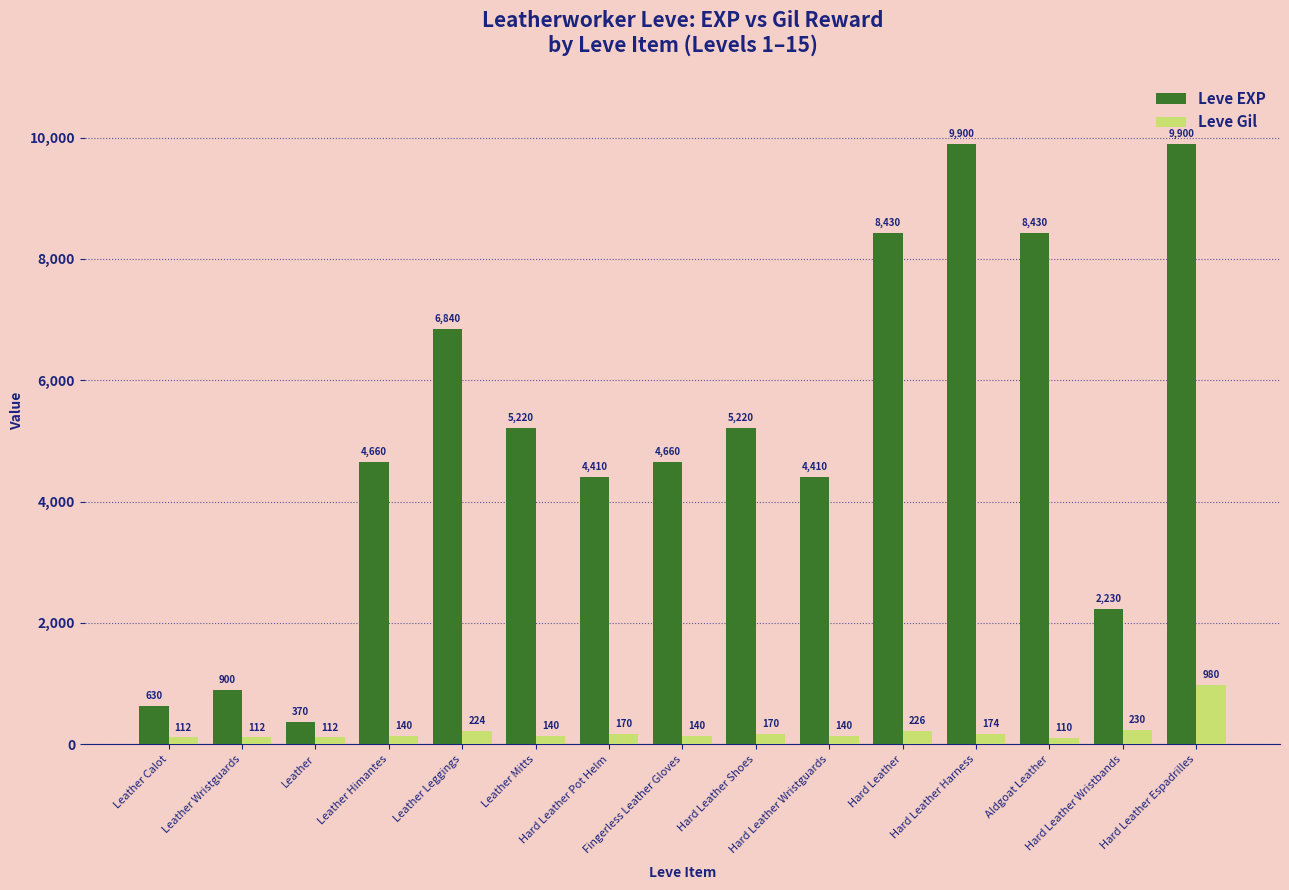

Reading left to right, transcribe all the data shown in this chart.

Leve EXP: Leather Calot=630	Leather Wristguards=900	Leather=370	Leather Himantes=4660	Leather Leggings=6840	Leather Mitts=5220	Hard Leather Pot Helm=4410	Fingerless Leather Gloves=4660	Hard Leather Shoes=5220	Hard Leather Wristguards=4410	Hard Leather=8430	Hard Leather Harness=9900	Aldgoat Leather=8430	Hard Leather Wristbands=2230	Hard Leather Espadrilles=9900
Leve Gil: Leather Calot=112	Leather Wristguards=112	Leather=112	Leather Himantes=140	Leather Leggings=224	Leather Mitts=140	Hard Leather Pot Helm=170	Fingerless Leather Gloves=140	Hard Leather Shoes=170	Hard Leather Wristguards=140	Hard Leather=226	Hard Leather Harness=174	Aldgoat Leather=110	Hard Leather Wristbands=230	Hard Leather Espadrilles=980